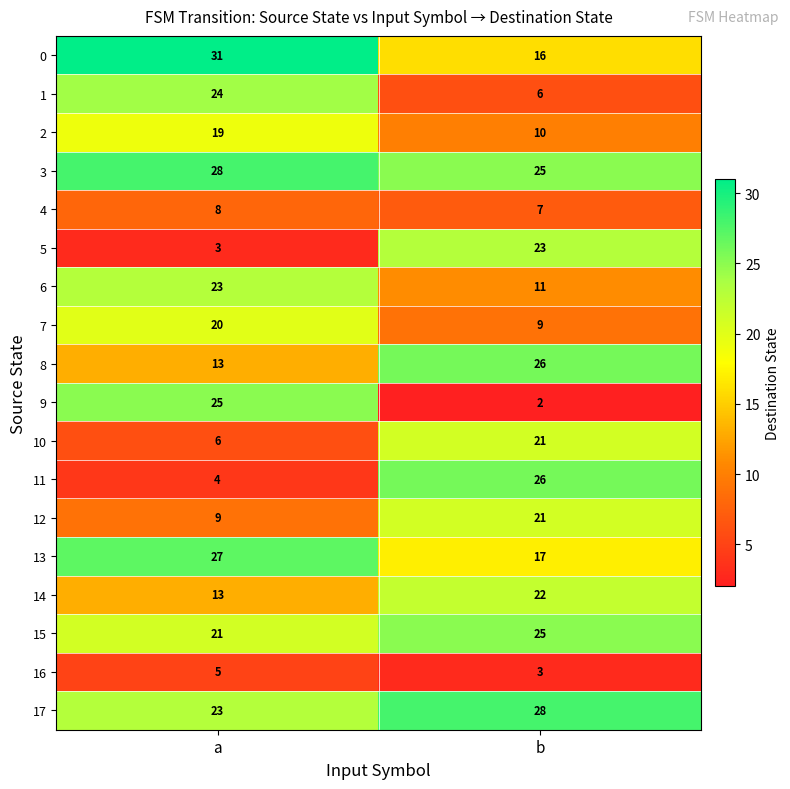

List the labels in order of 6 value, largest first.

a, b